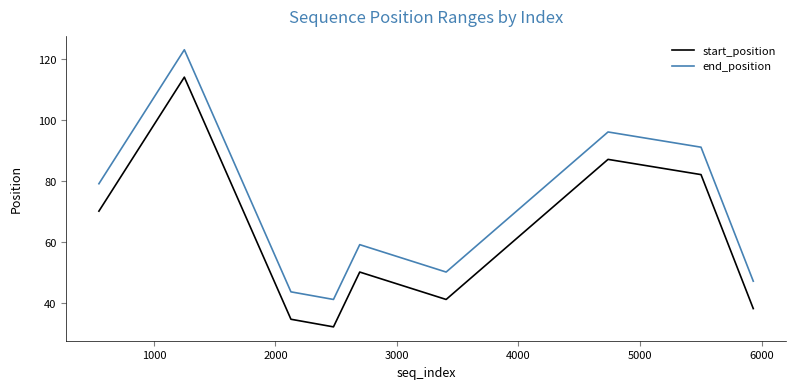

What is the difference between the maximum and minimum values in the end_position series?

82.0